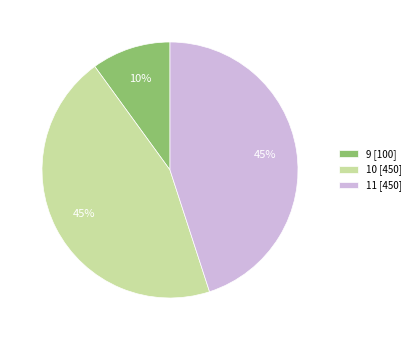

Do 9 [100] and 11 [450] together represent more than half of the pie?

Yes